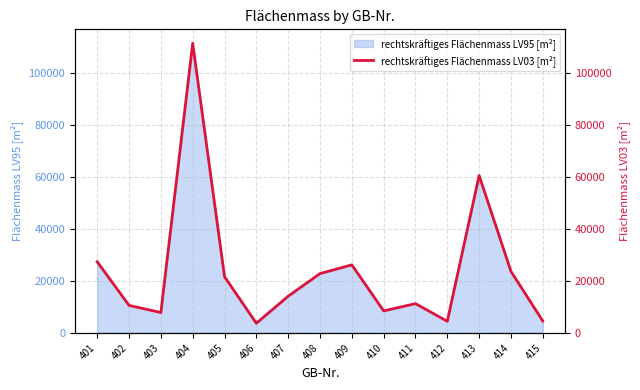

List the labels in order of value, largest first.

404, 413, 401, 409, 414, 408, 405, 407, 411, 402, 410, 403, 415, 412, 406